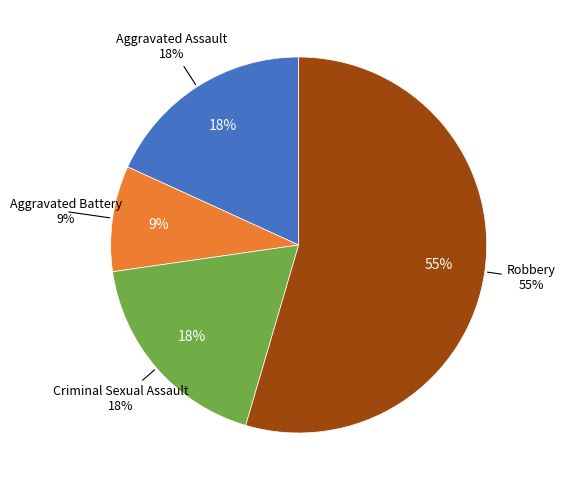

To the nearest percent, what percentage of the pie is Aggravated Battery?

9%